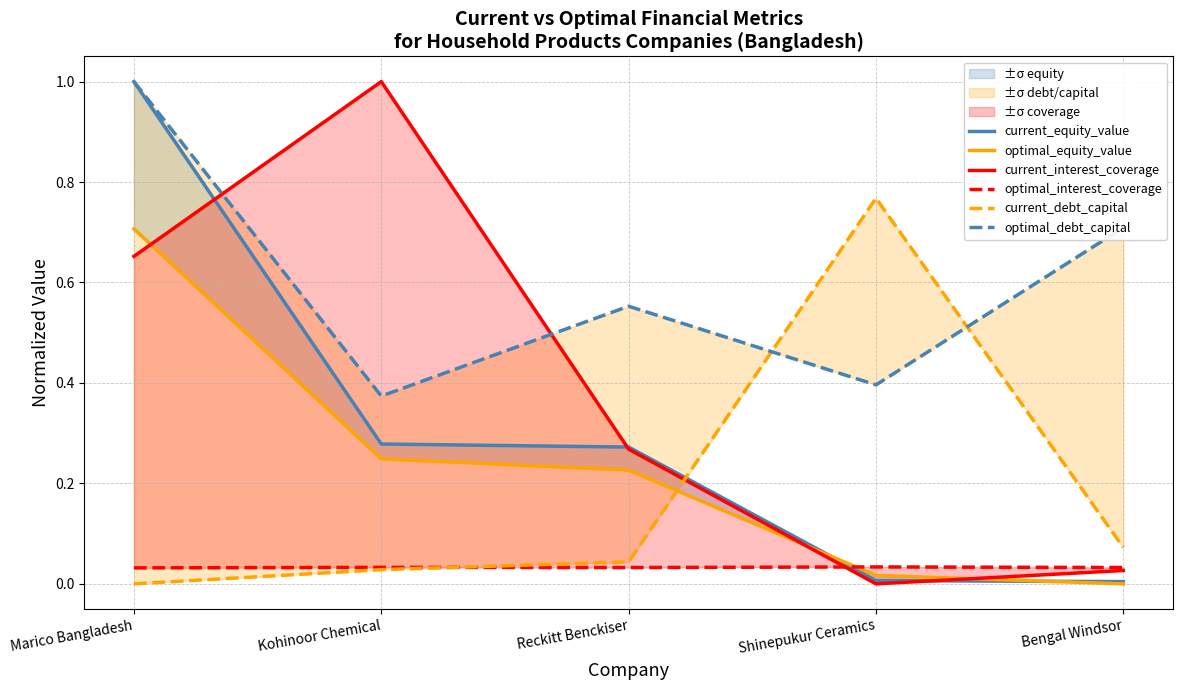

True or false: optimal_equity_value and optimal_debt_capital cross at least once.

False